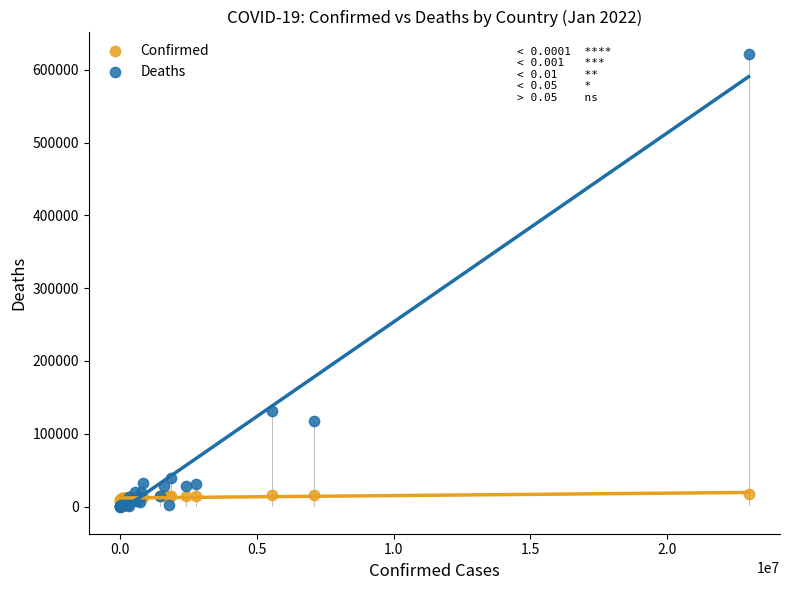

Across all series, what Y value is closest to 310618?

130996.0